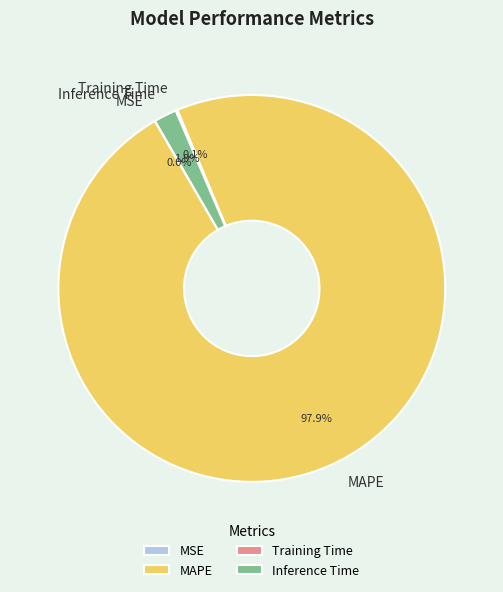

Which slice represents more than half of the pie?

MAPE